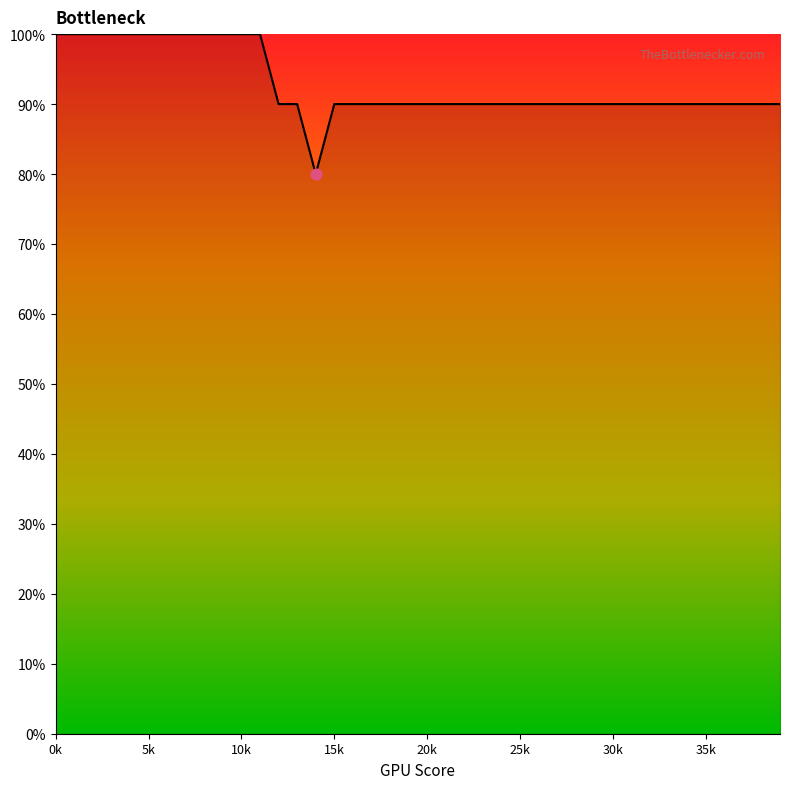

What is the difference between the maximum and minimum values?

20